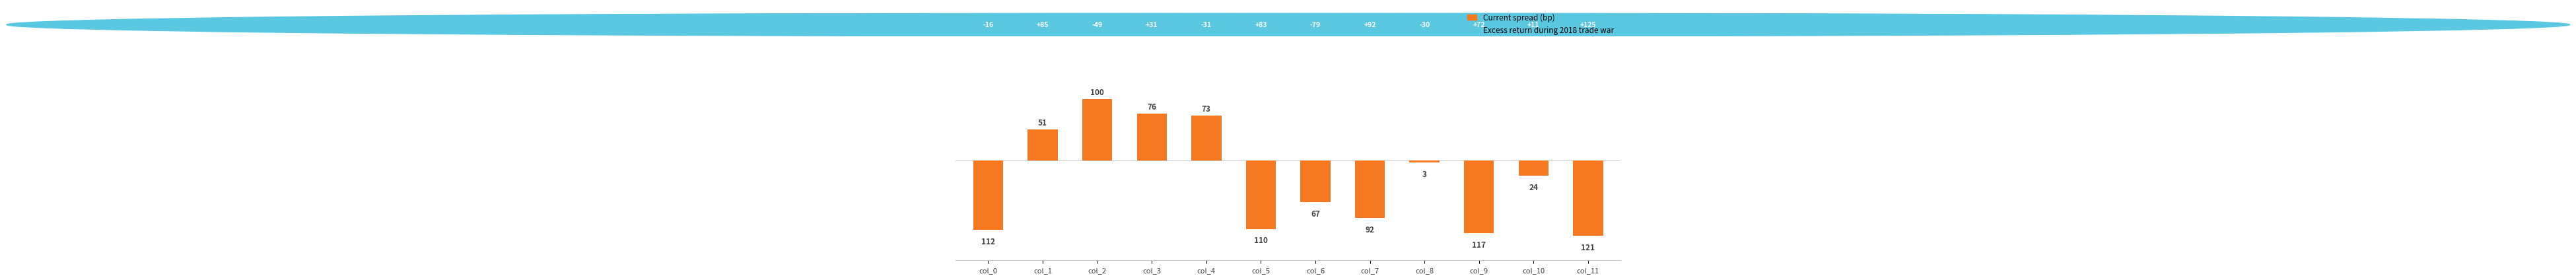

How many bars are there in total?

12